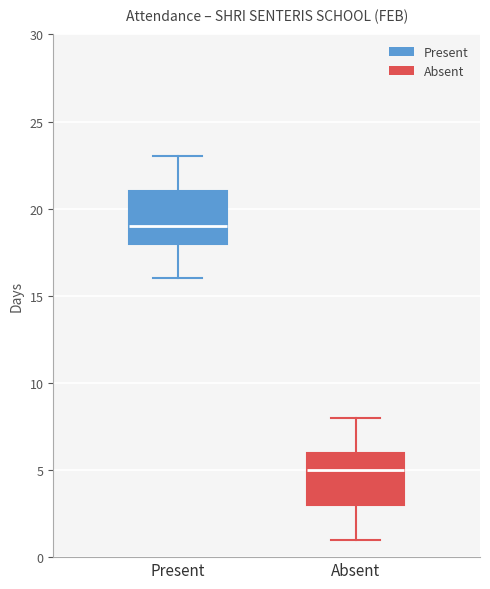

Where does the upper whisker of the box for Present end on the y-axis? The values are not printed on the chart, so give them approximately, as read against the axis.

23